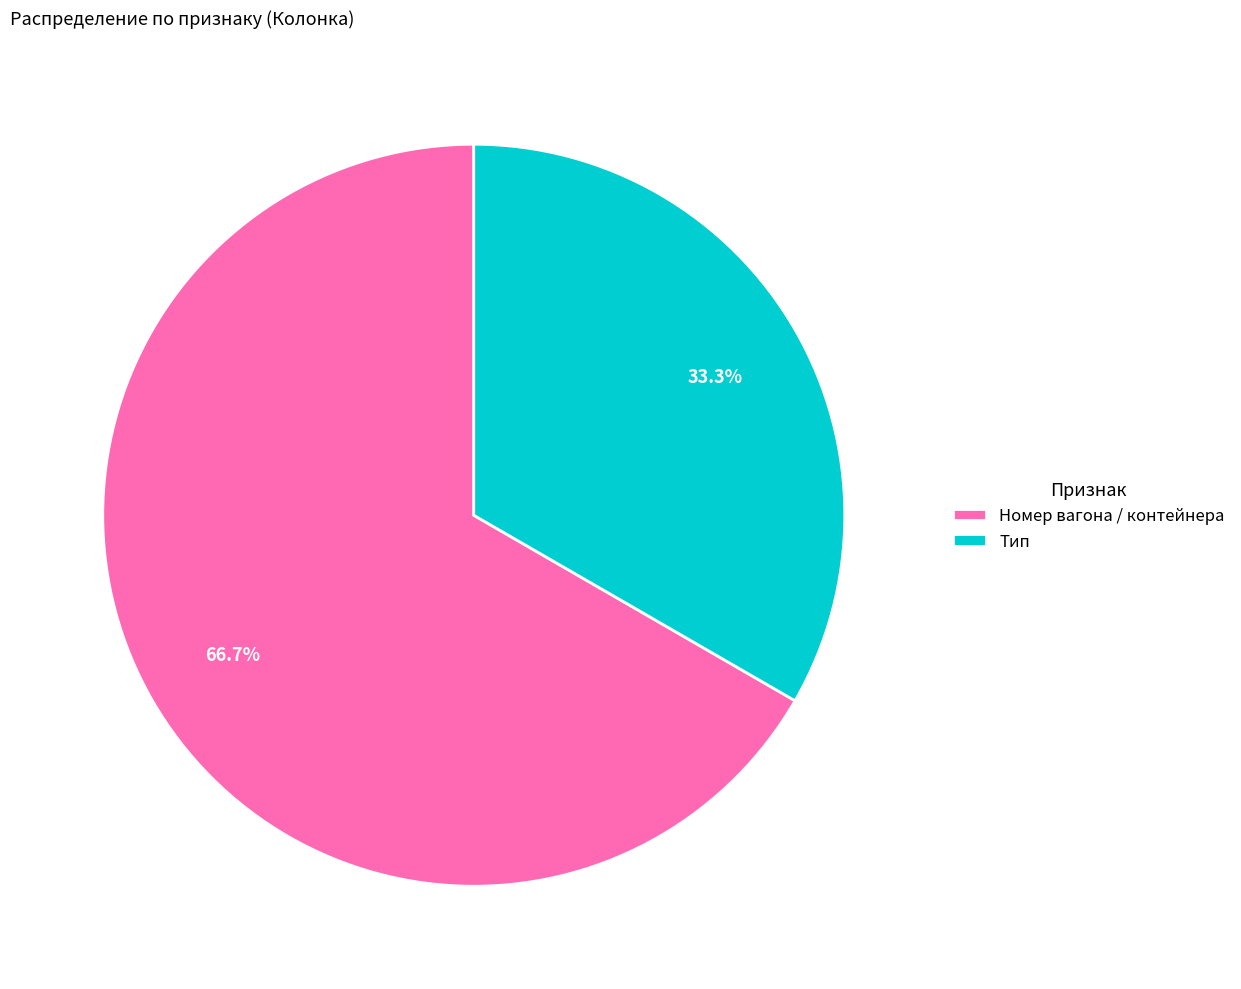

Does Номер вагона / контейнера account for over 50% of the chart?

Yes